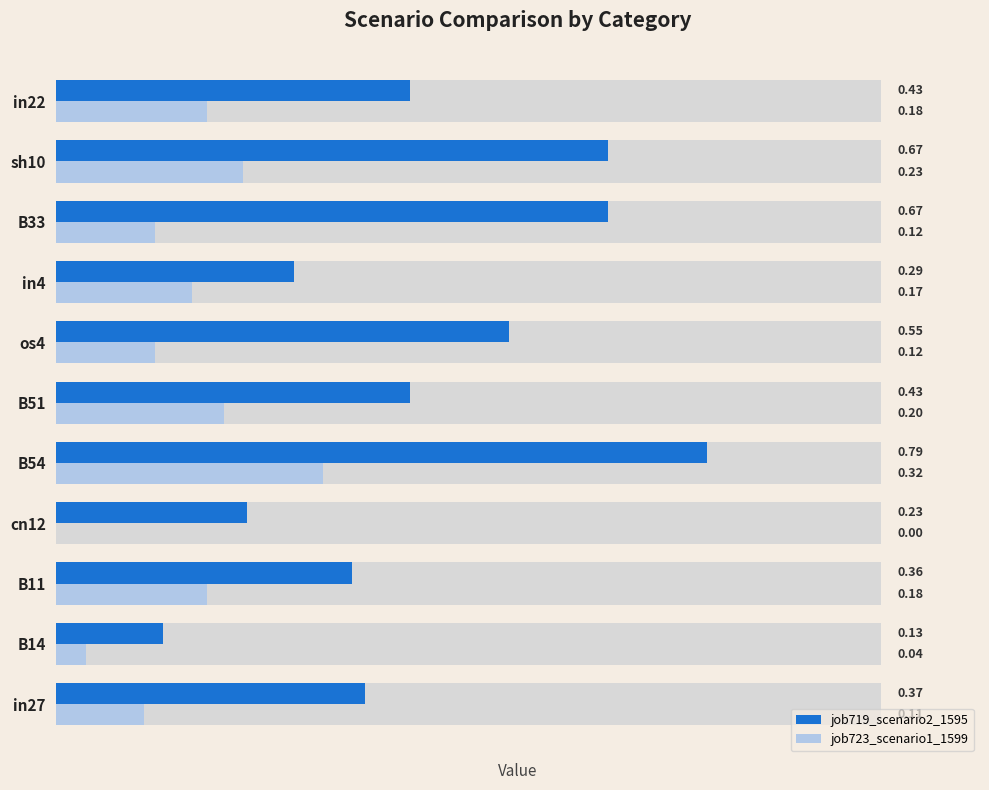

True or false: job719_scenario2_1595 has a value of 0.7 at B51.

False